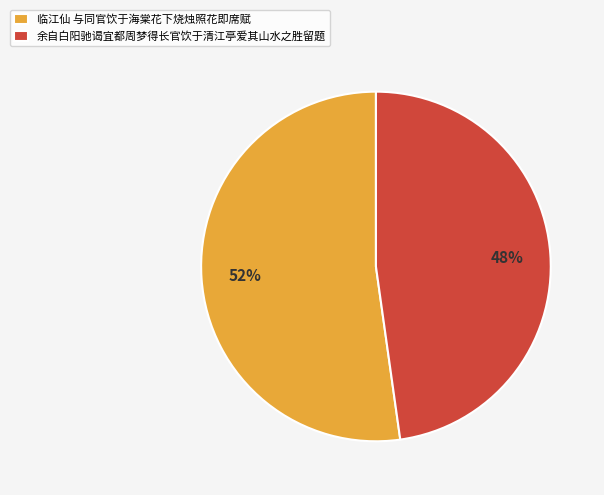

Is the sum of 临江仙 与同官饮于海棠花下烧烛照花即席赋 and 余自白阳驰谒宜都周梦得长官饮于清江亭爱其山水之胜留题 greater than half?

Yes